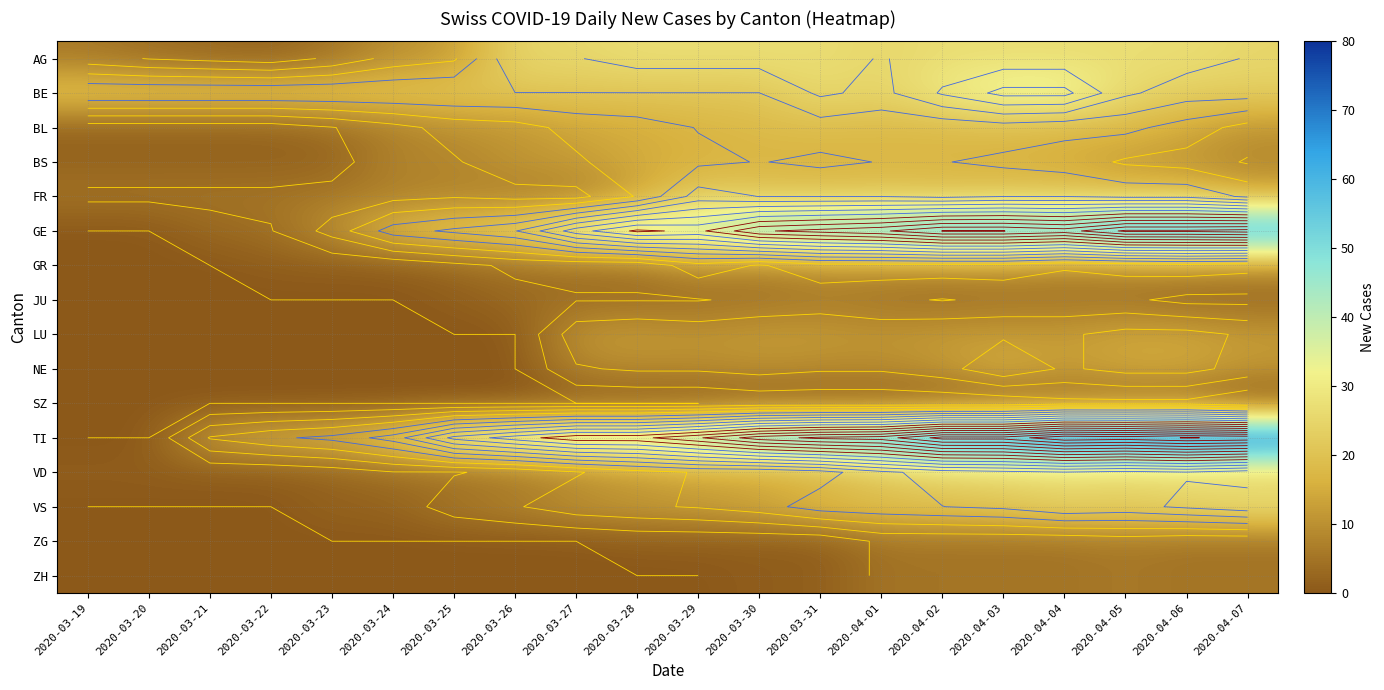

At 2020-03-23, list the series in order from largest to smallest.

BE, TI, GE, FR, AG, BL, BS, VD, VS, GR, JU, LU, NE, SZ, ZG, ZH